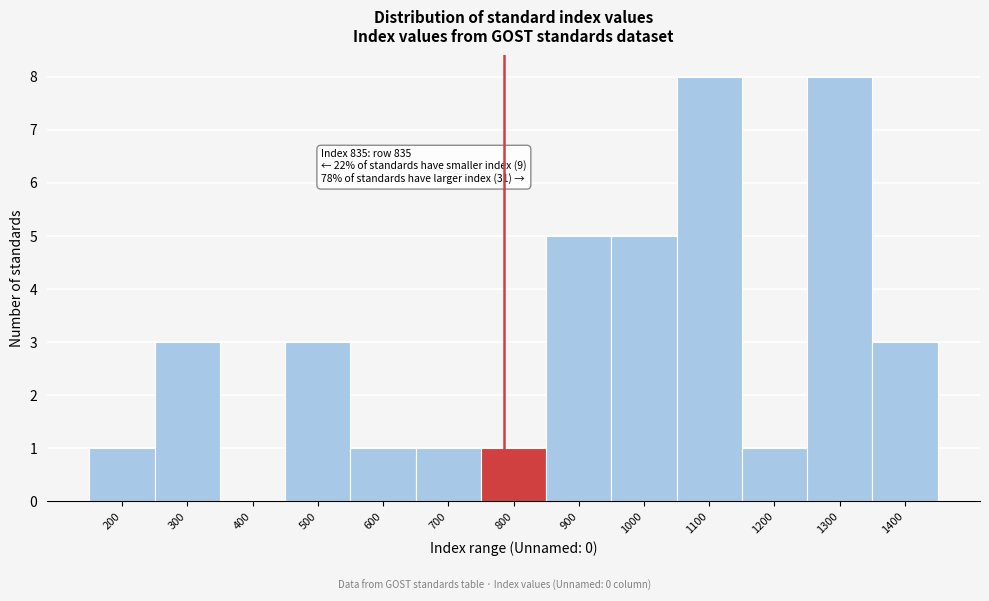

Reading right to left, what are all the values shown in this chart?

1400=3	1300=8	1200=1	1100=8	1000=5	900=5	800=1	700=1	600=1	500=3	400=0	300=3	200=1